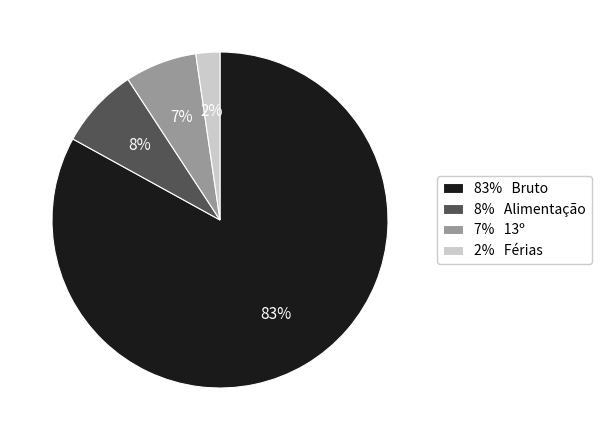

Is the sum of 8% Alimentação and 7% 13º greater than half?

No